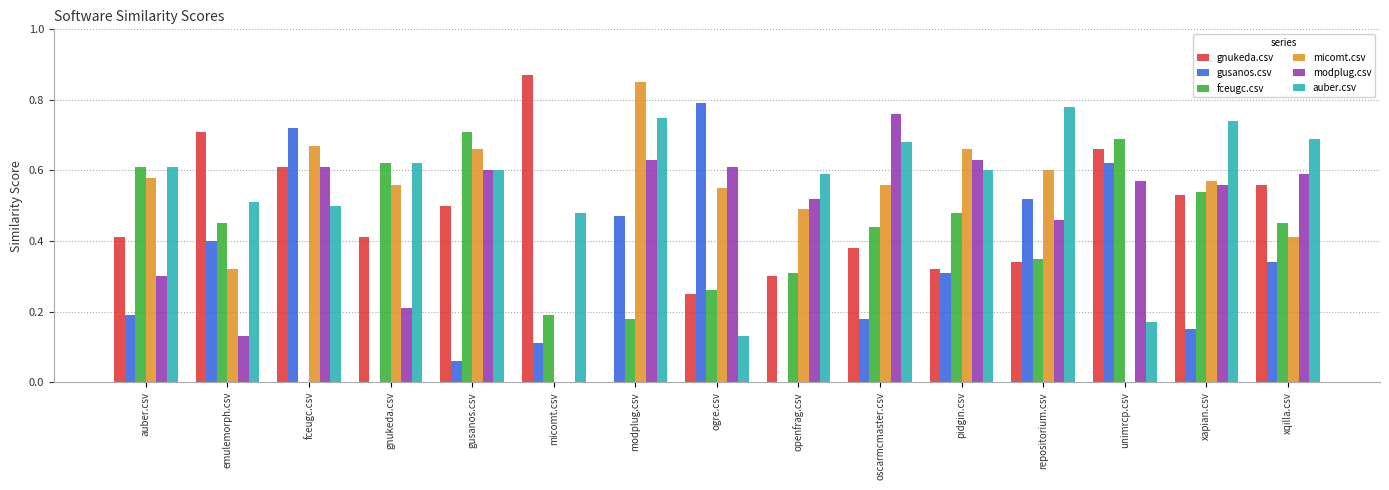

Is the value of micomt.csv at unimrcp.csv greater than the value of gusanos.csv at xqilla.csv?

No